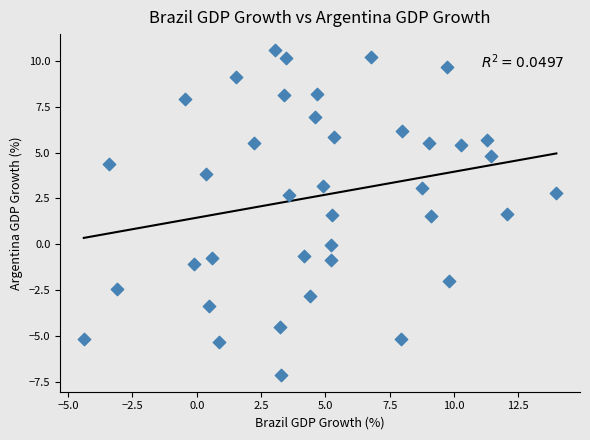

What is the range of X values (max minus min)?

18.4